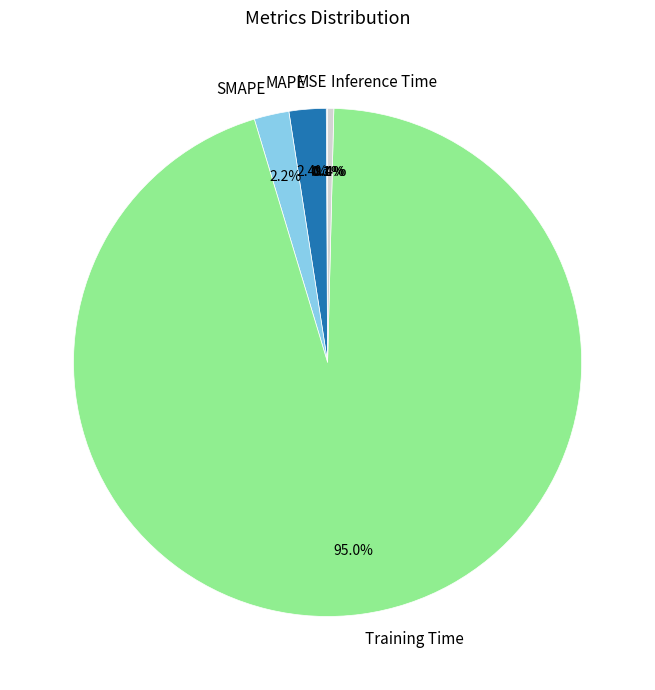

Is the sum of Inference Time and SMAPE greater than half?

No